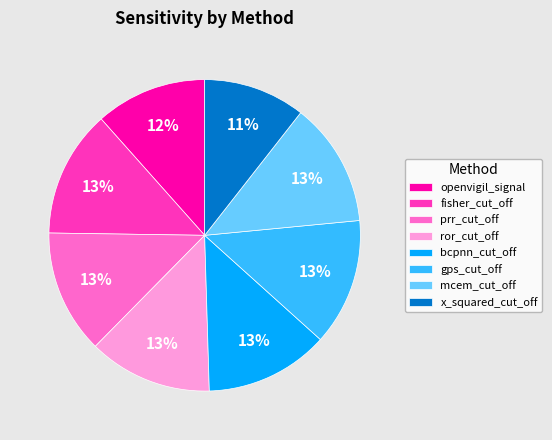

To the nearest percent, what percentage of the pie is ror_cut_off?

13%